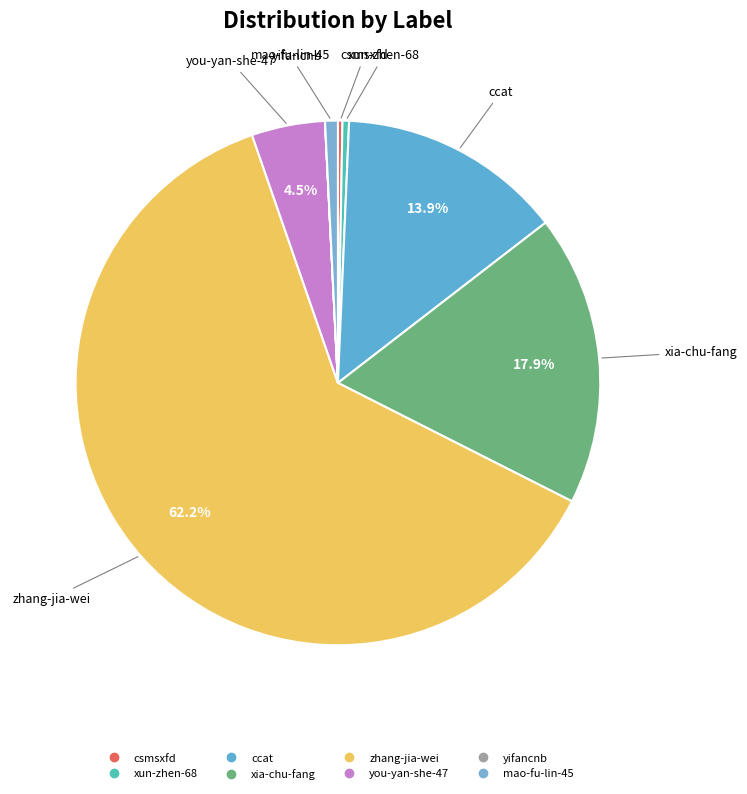

Count the number of slices in the pie.

8